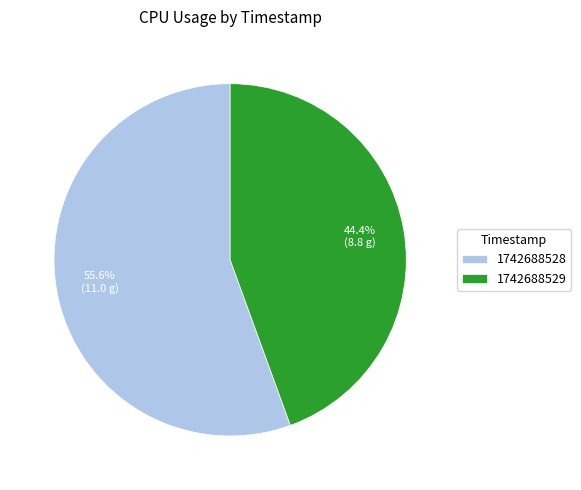

What is the majority slice?

1742688528